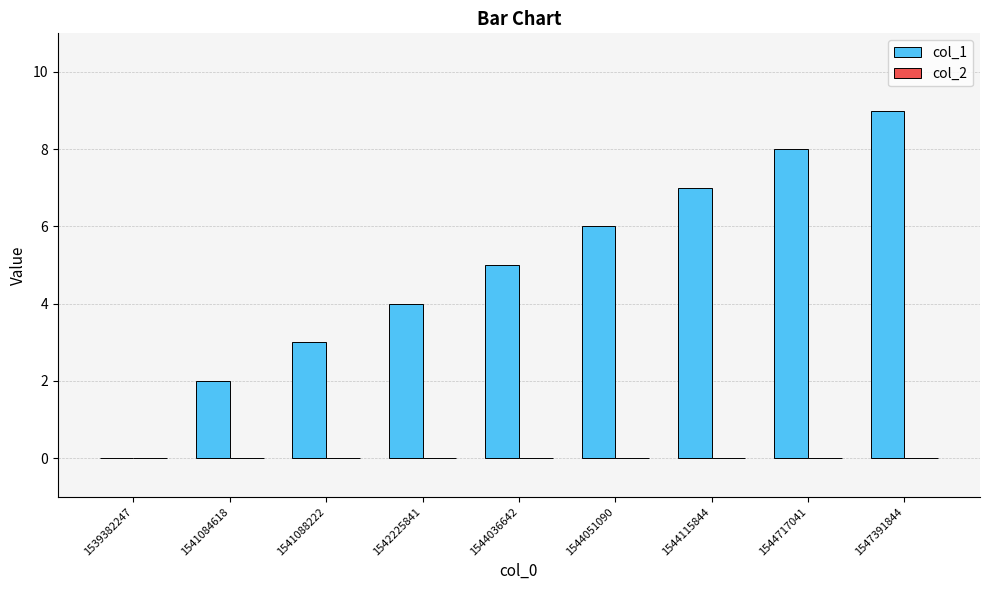

Reading left to right, list all the values displayed in this chart.

1539382247=0	1541084618=2	1541088222=3	1542225841=4	1544036642=5	1544051090=6	1544115844=7	1544717041=8	1547391844=9